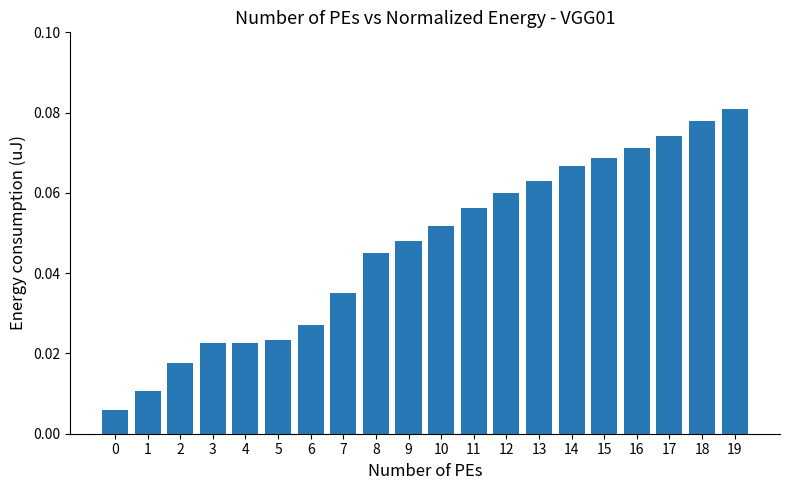

Which label corresponds to the largest value in the chart?

19